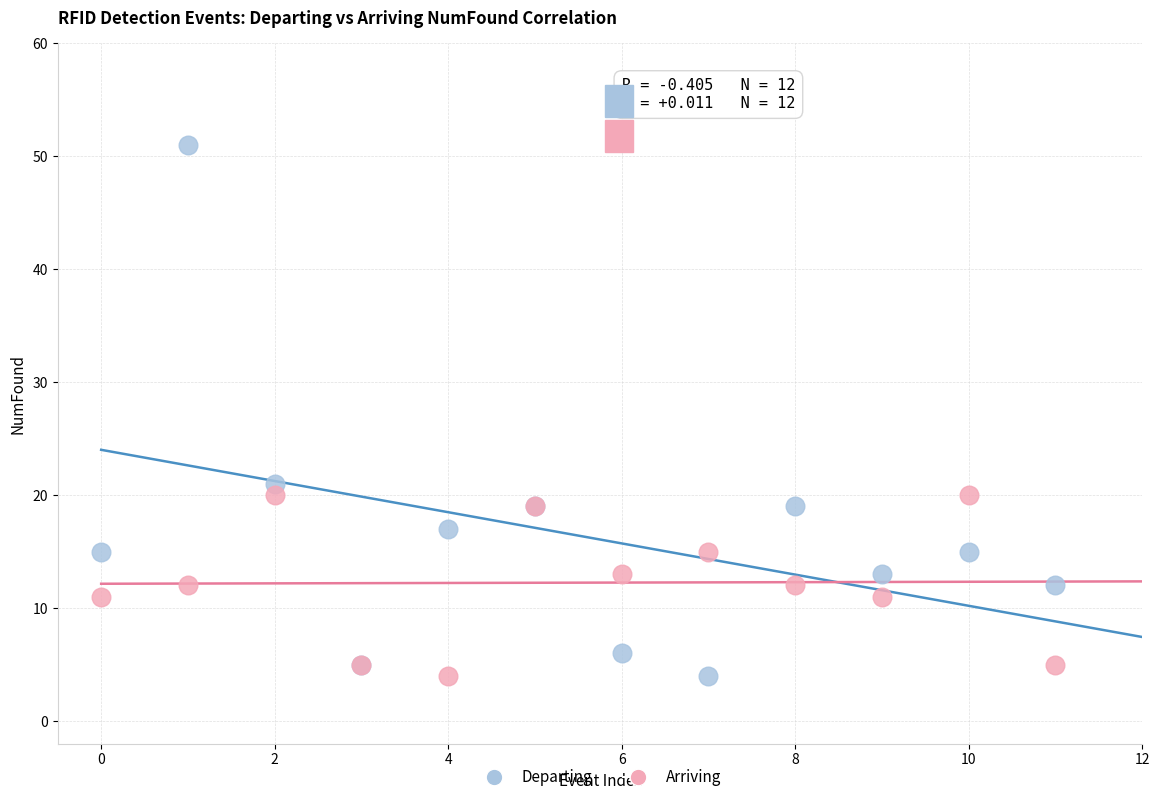

In the Departing series, what Y value is closest to 27?

21